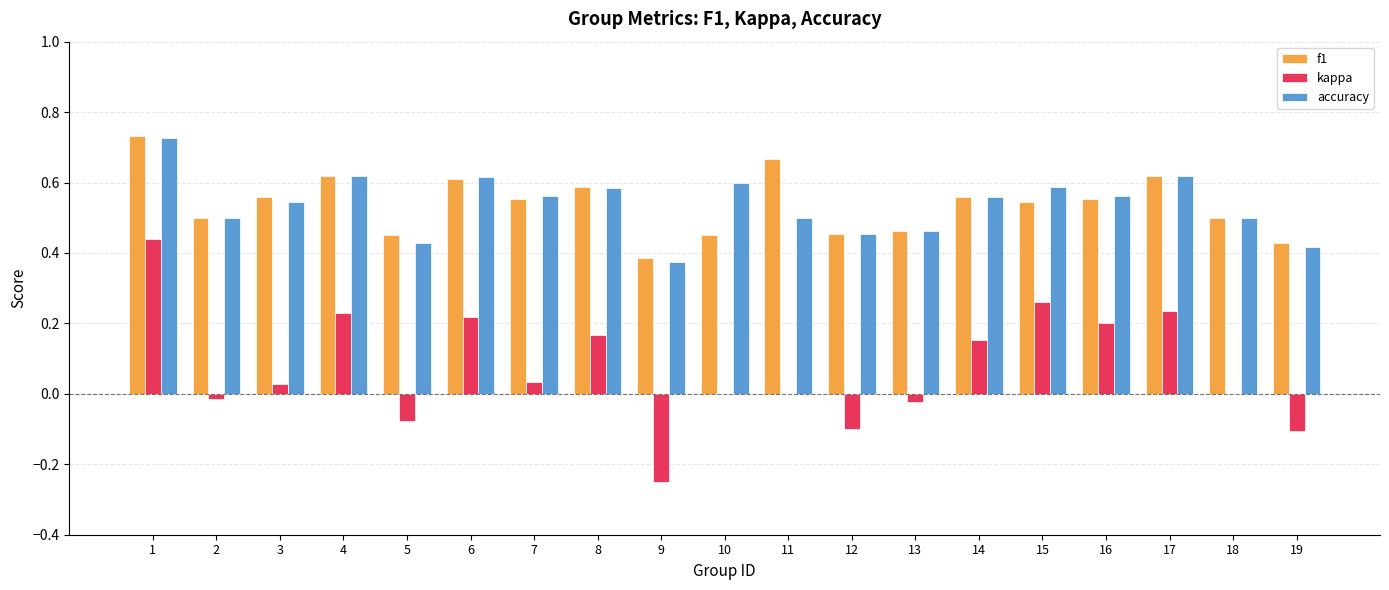

What is the sum of all accuracy values?

10.2